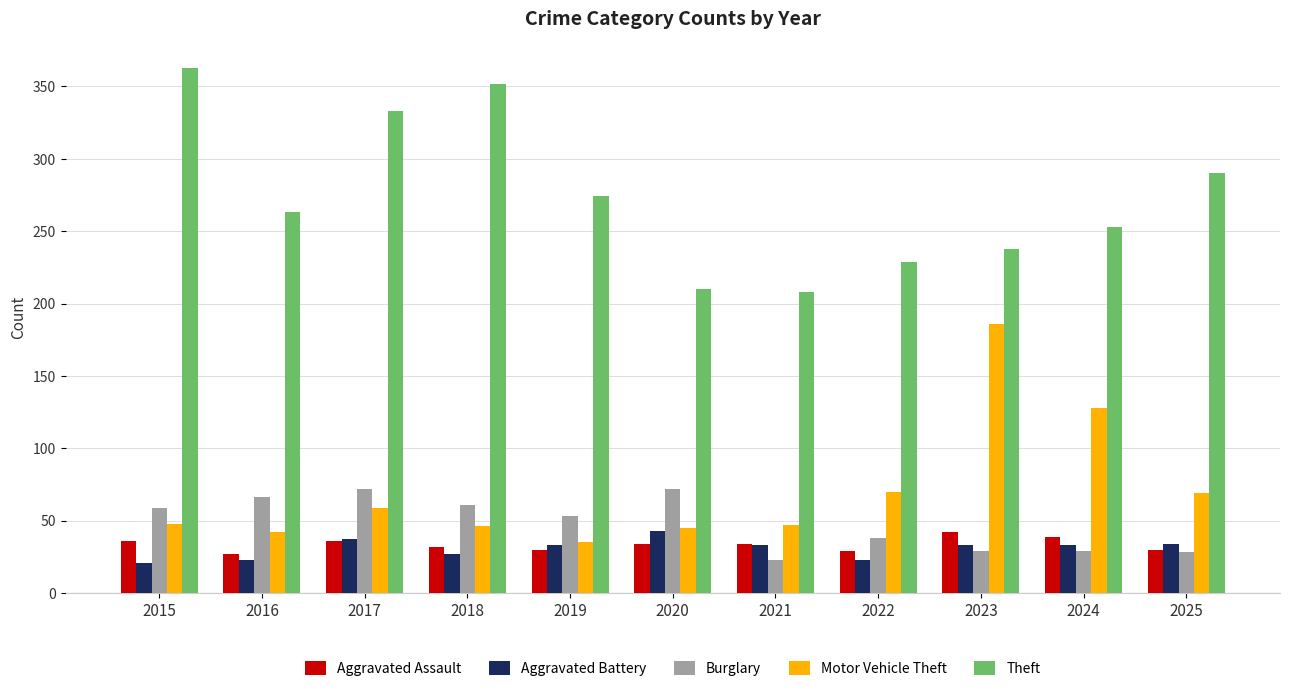

What is the total value across all series at 2025?

451